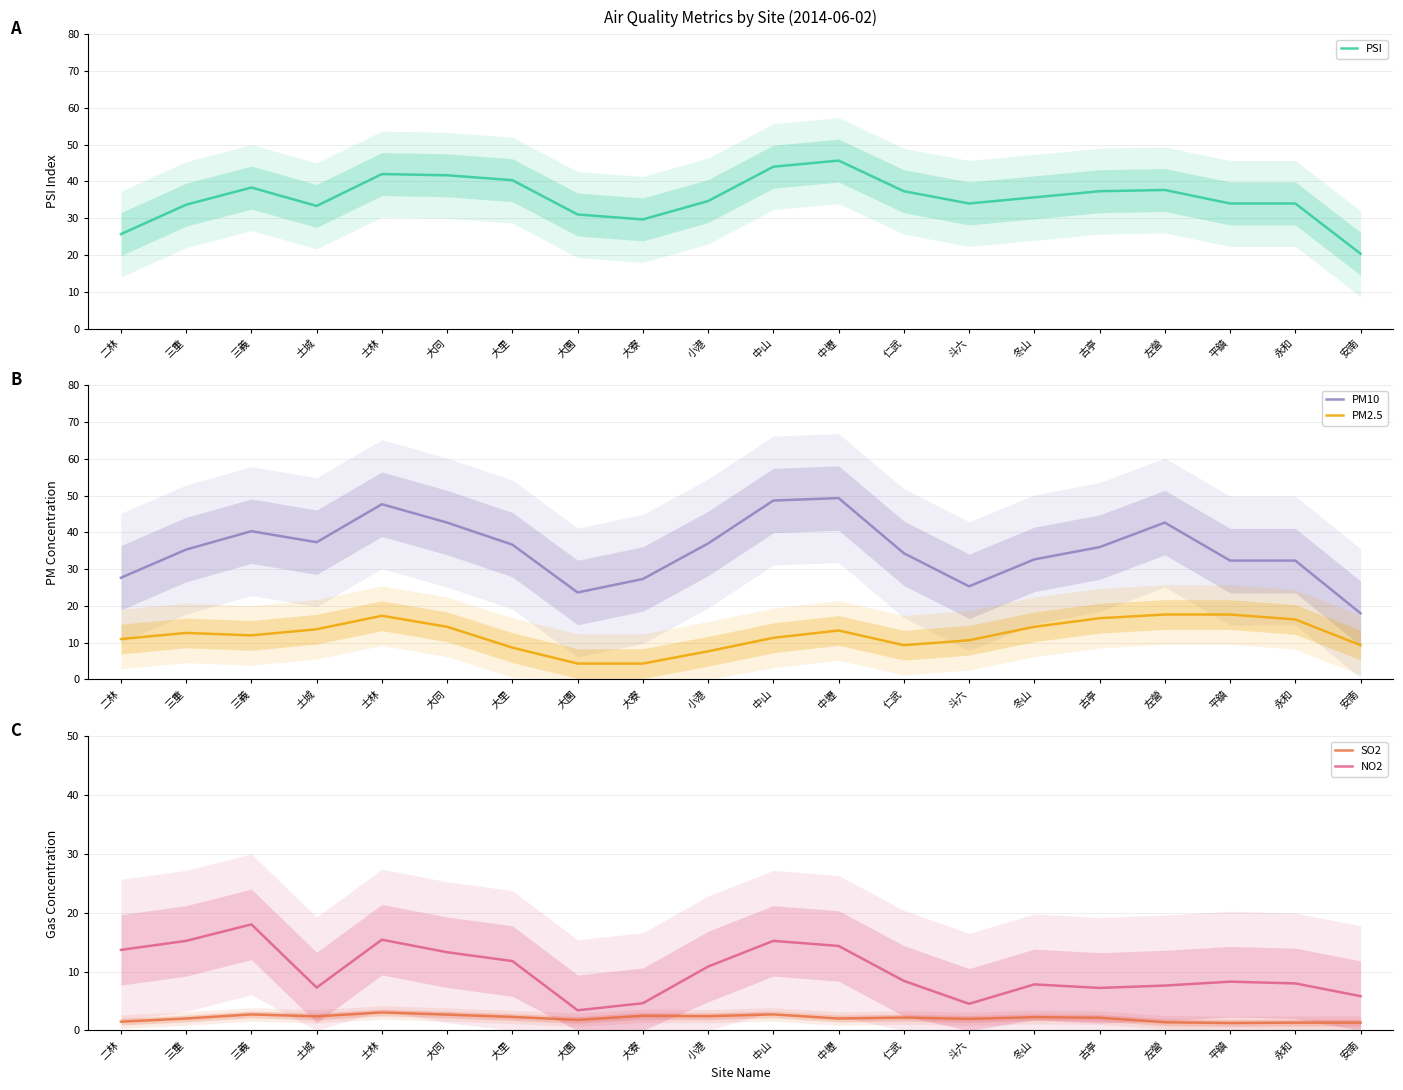

What is the average value of the PM2.5 series?

12.1